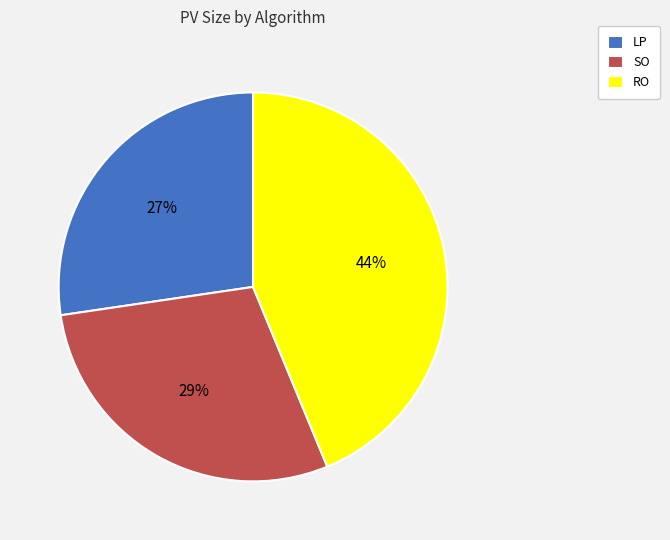

Count the number of slices in the pie.

3